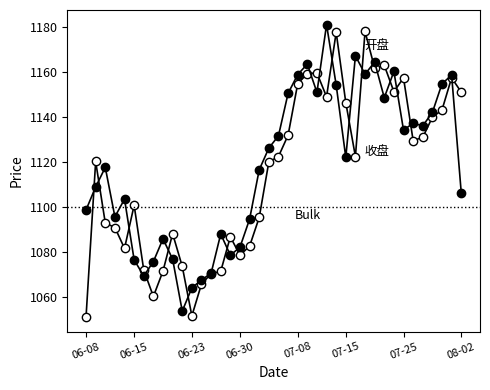

Which category has the lowest value in the 收盘 series?

06-22